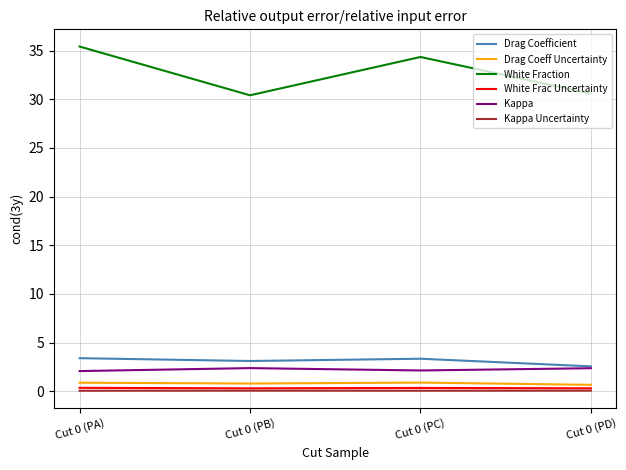

What is the spread (max minus min) of values at Cut 0 (PC)?

34.3